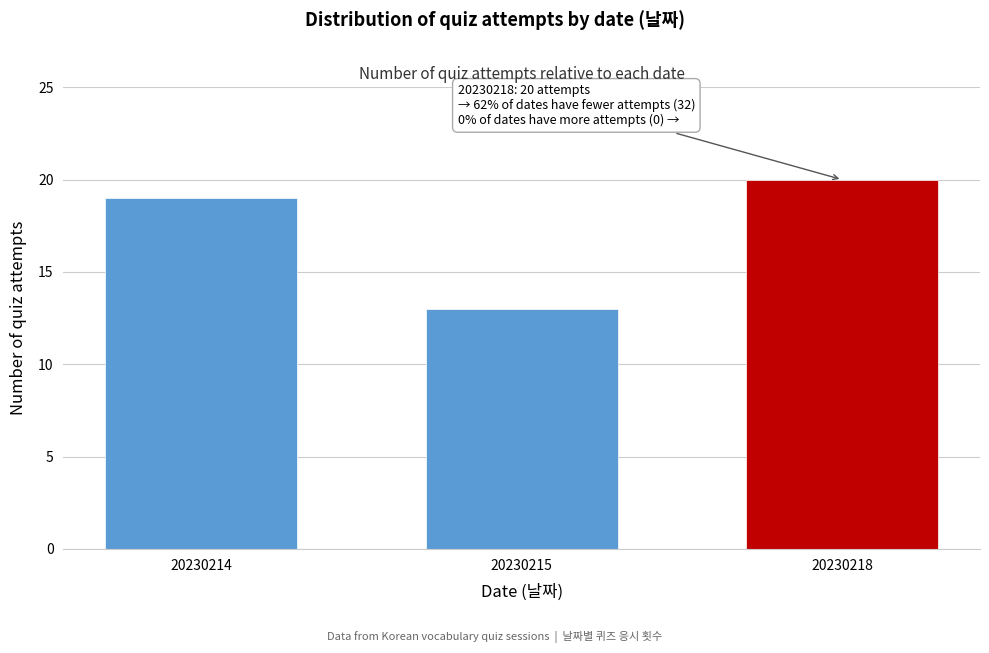

Reading right to left, list all the values displayed in this chart.

20	13	19